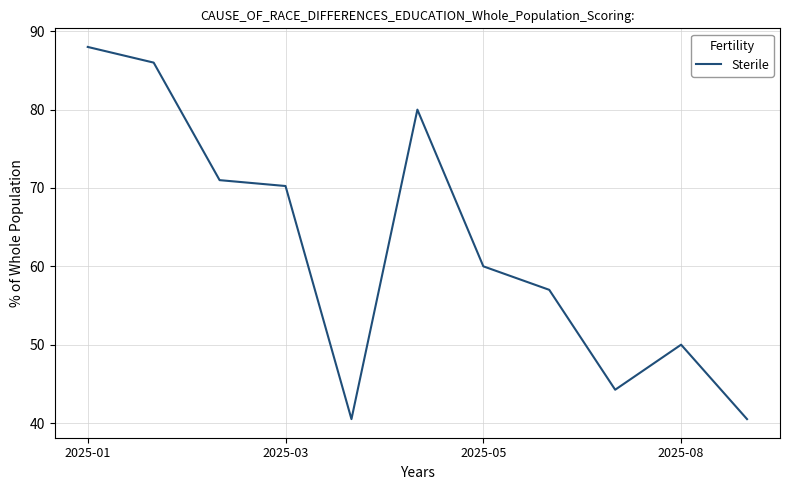

What is the difference between the maximum and minimum values?

47.5